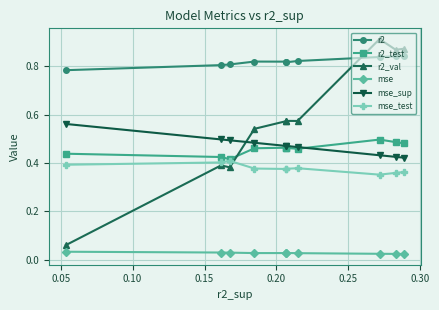

How many interior local peaks does the mse_test series have?

2